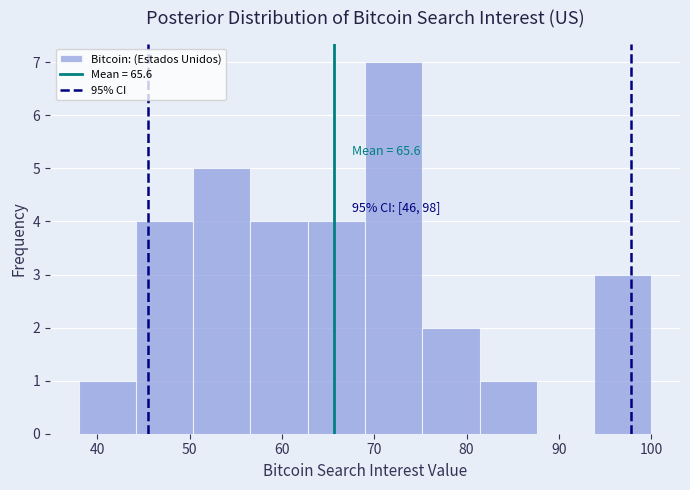

Which range on the x-axis has the tallest bar?

69.0 to 75.2